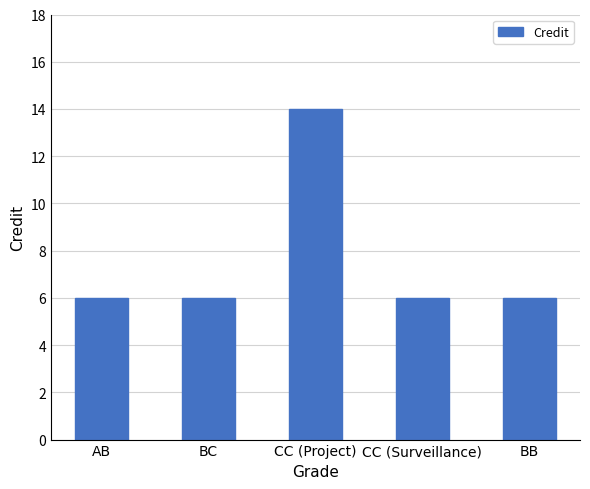

Reading right to left, extract all data points from this chart.

6	6	14	6	6